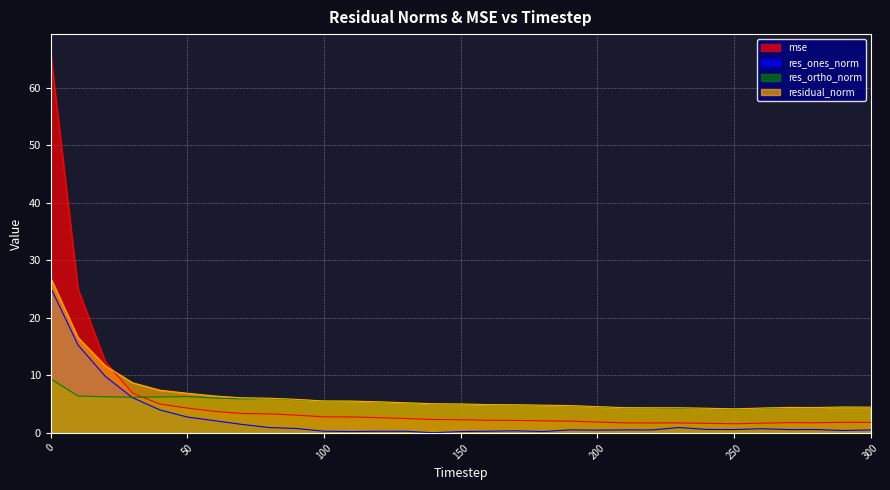

List the labels in order of res_ortho_norm value, smallest first.

250, 240, 260, 230, 220, 210, 280, 270, 300, 290, 200, 190, 180, 170, 160, 150, 140, 130, 120, 110, 100, 90, 70, 80, 60, 30, 40, 20, 50, 10, 0